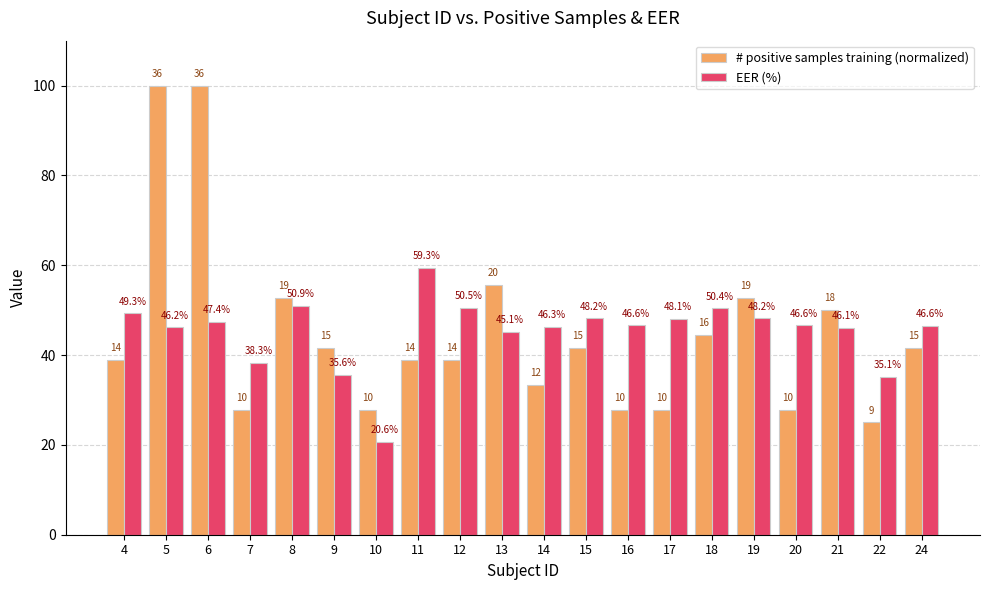

List the series in order of their peak value, lowest first.

EER (%), # positive samples training (normalized)